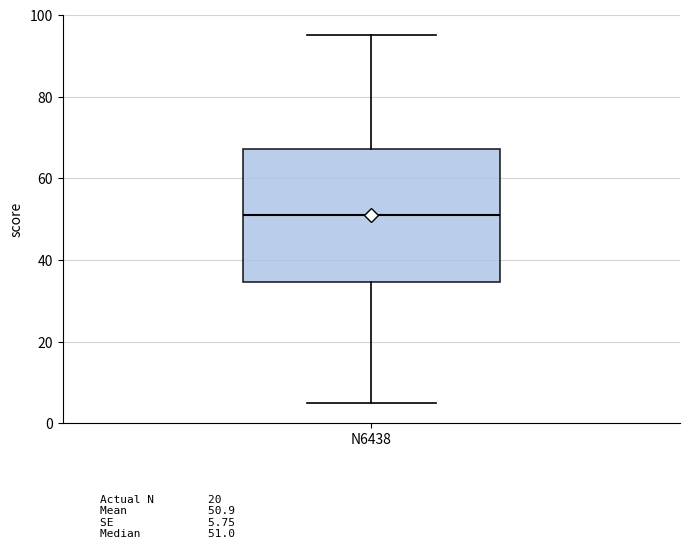

Where is the upper edge of the box for N6438 on the y-axis? The values are not printed on the chart, so give them approximately, as read against the axis.

68